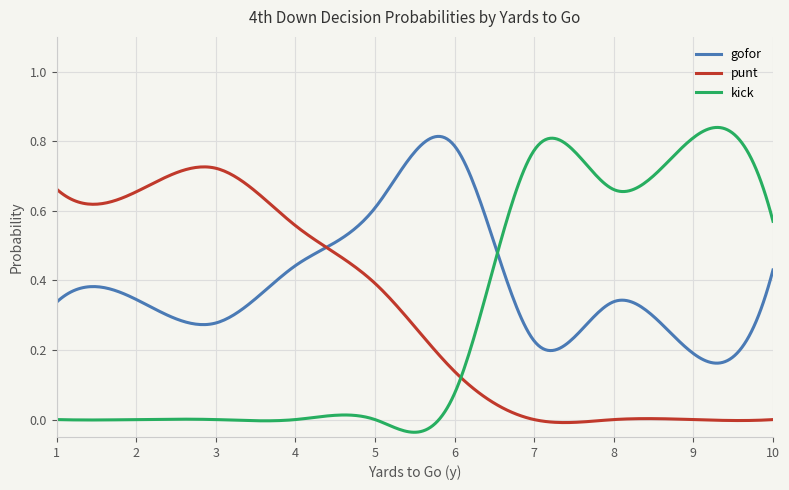

Which series has the largest total across all categories?

gofor